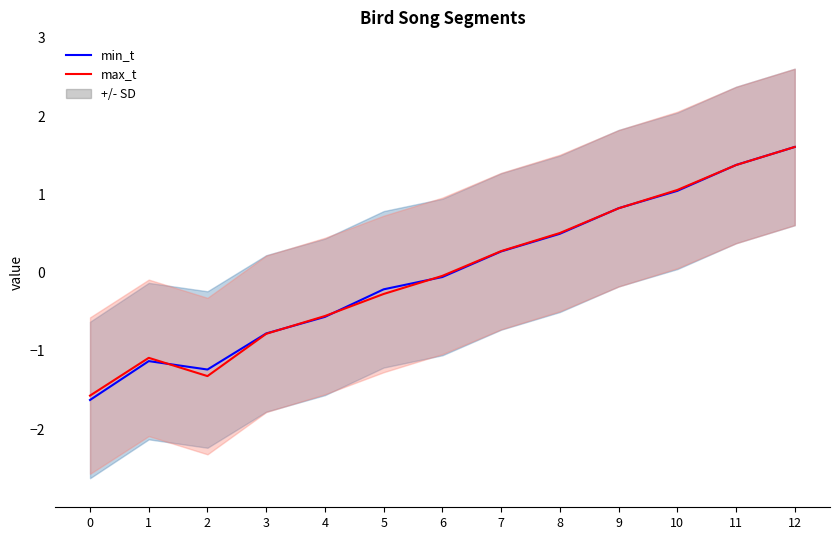

Which series has the largest total across all categories?

min_t